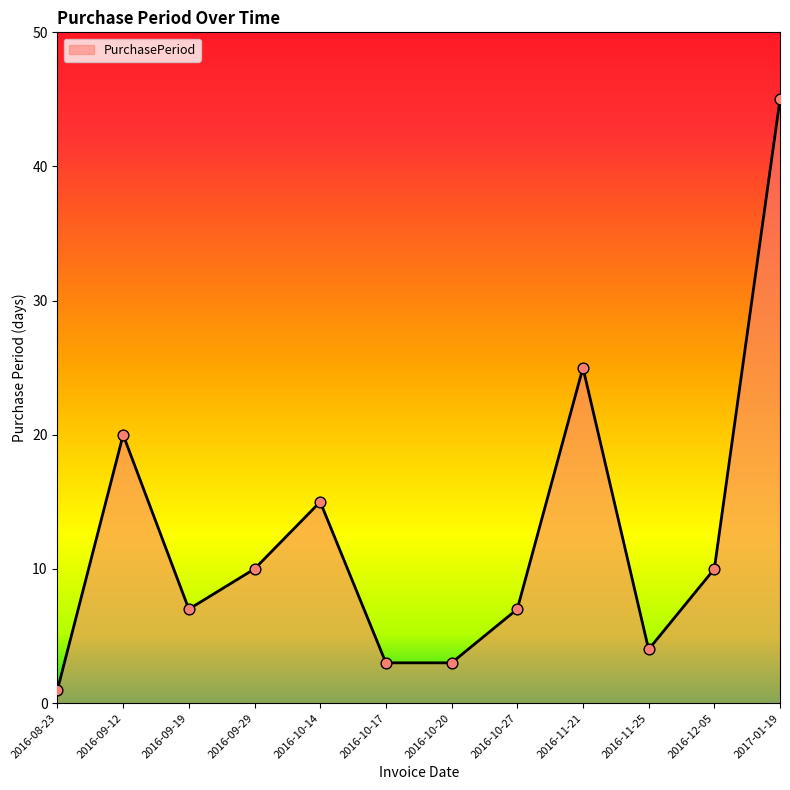

Which has a higher value, 2016-10-17 or 2017-01-19?

2017-01-19